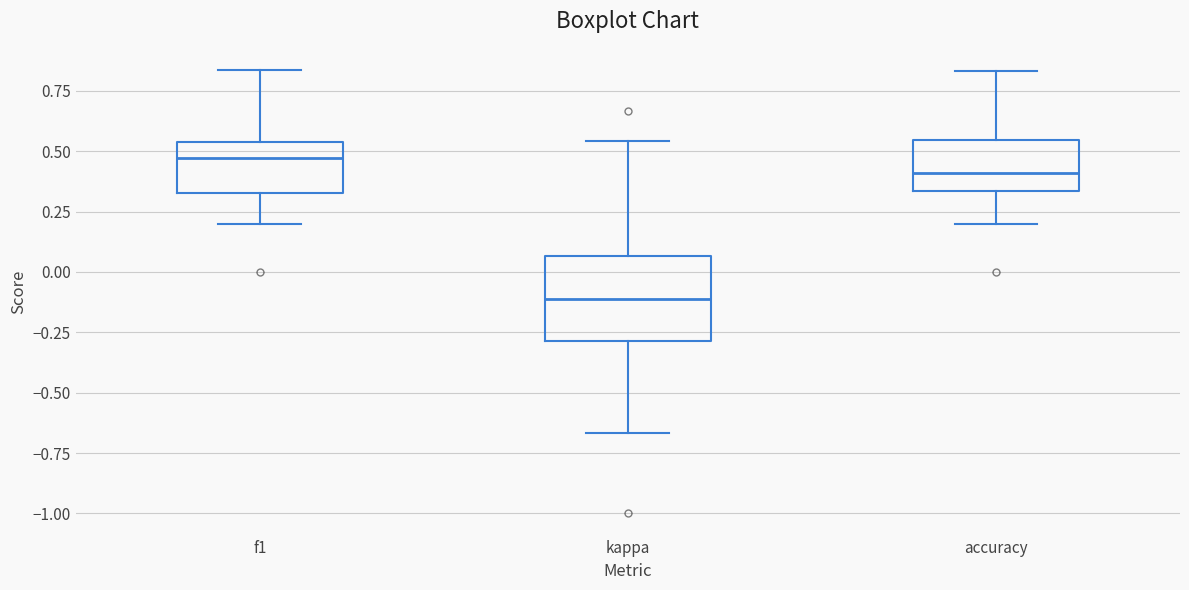

Reading left to right, read every box against the y-axis: the position of its median line, the range the box covers, and the ends of its whiskers. The values are not printed on the chart, so give them approximately, as read against the axis.

f1: median 0.45, box 0.35 to 0.55, whiskers 0.20 to 0.85
kappa: median -0.10, box -0.30 to 0.05, whiskers -0.65 to 0.55
accuracy: median 0.40, box 0.35 to 0.55, whiskers 0.20 to 0.85